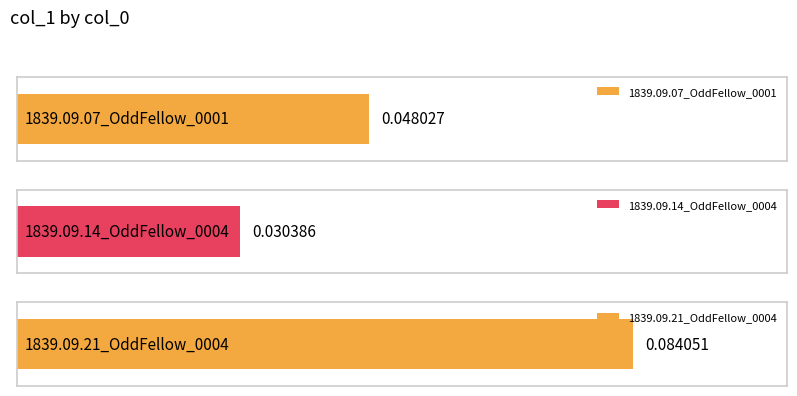

What position from the left is 1839.09.21_OddFellow_0004?

3